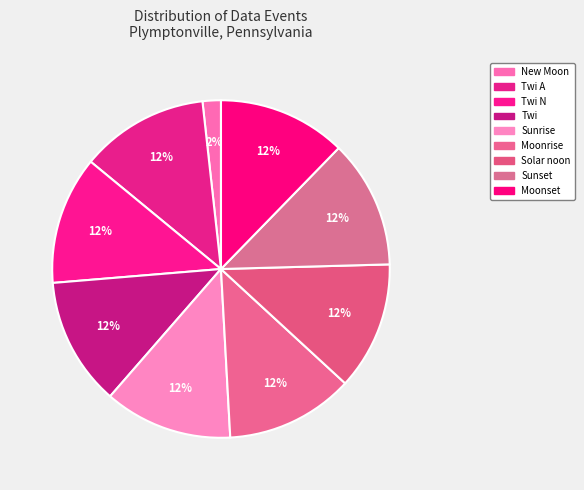

Count the number of slices in the pie.

9